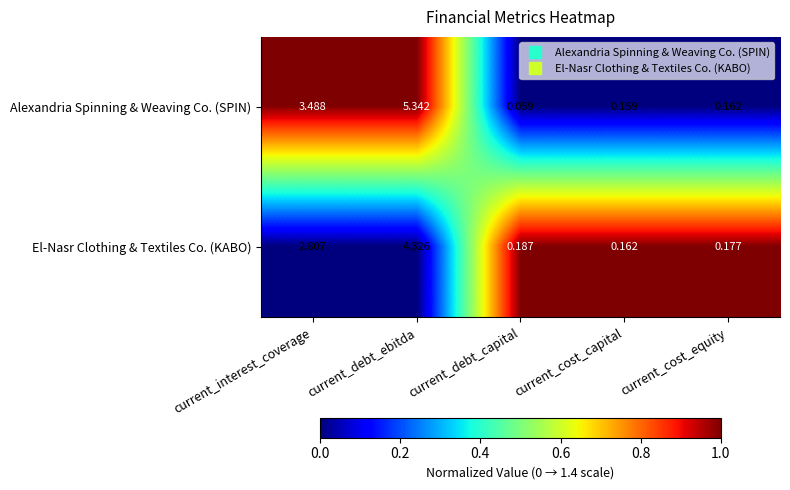

Which category has the highest value across all series?

current_debt_ebitda